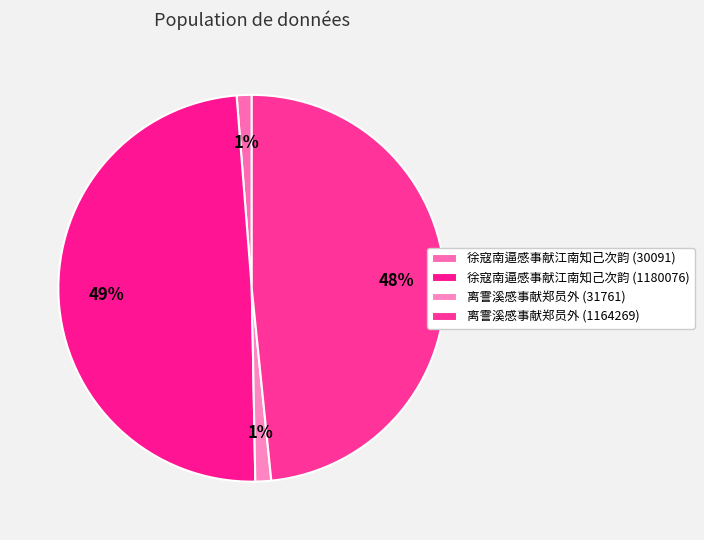

Do 徐寇南逼感事献江南知己次韵 (30091) and 徐寇南逼感事献江南知己次韵 (1180076) together represent more than half of the pie?

Yes